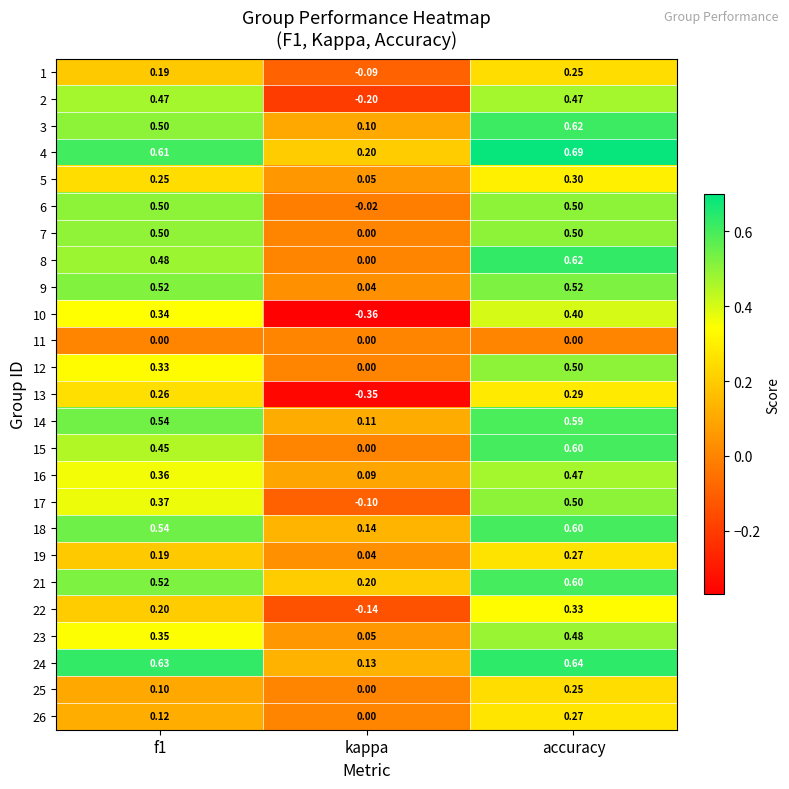

At which label is 22 closest to 0?

kappa